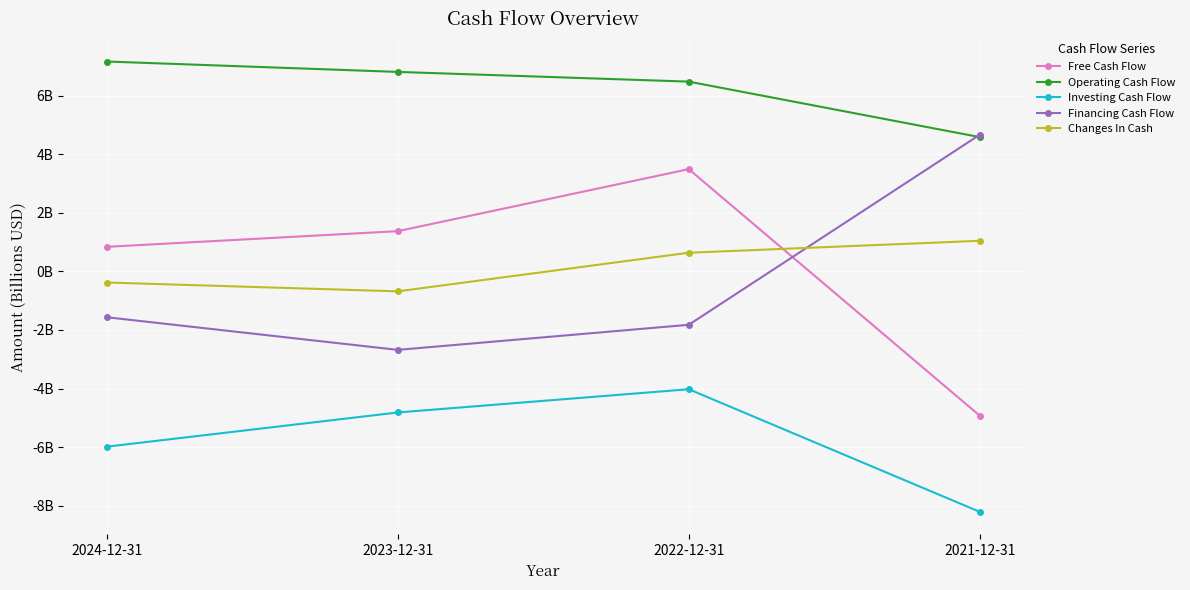

At how many categories does at least one series exceed -6?

4